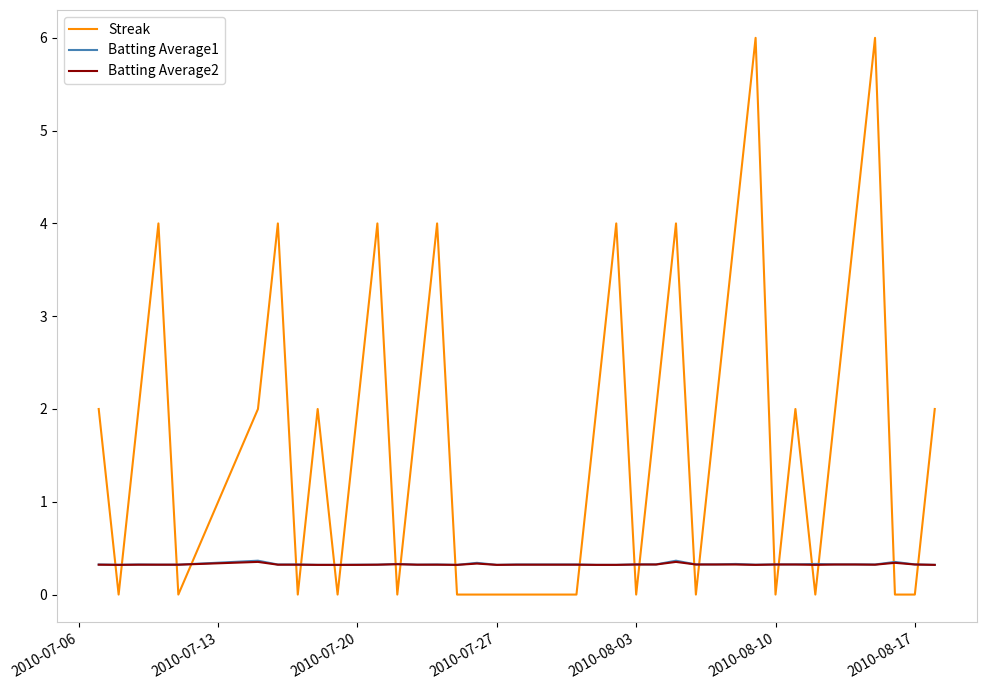

Which series has the widest spread of values?

Streak